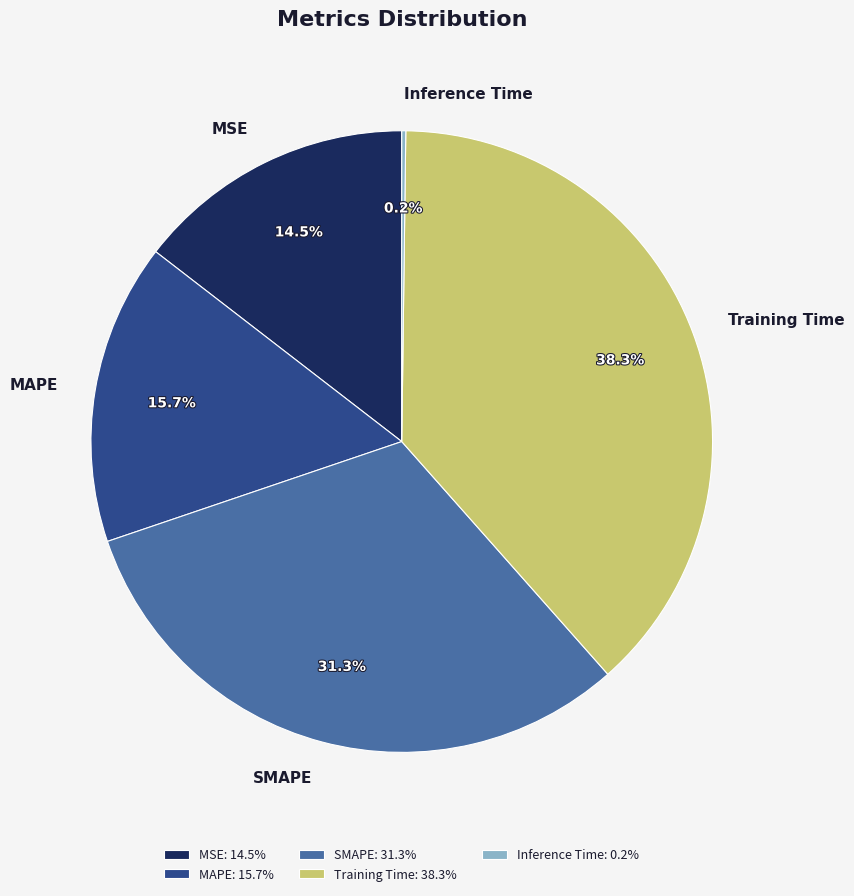

Is it true that Training Time is 38% of the pie?

True